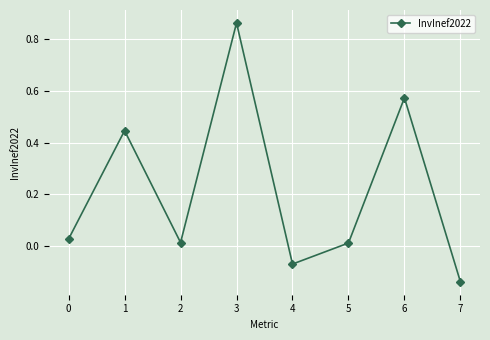

What is the sum of all values?

1.7